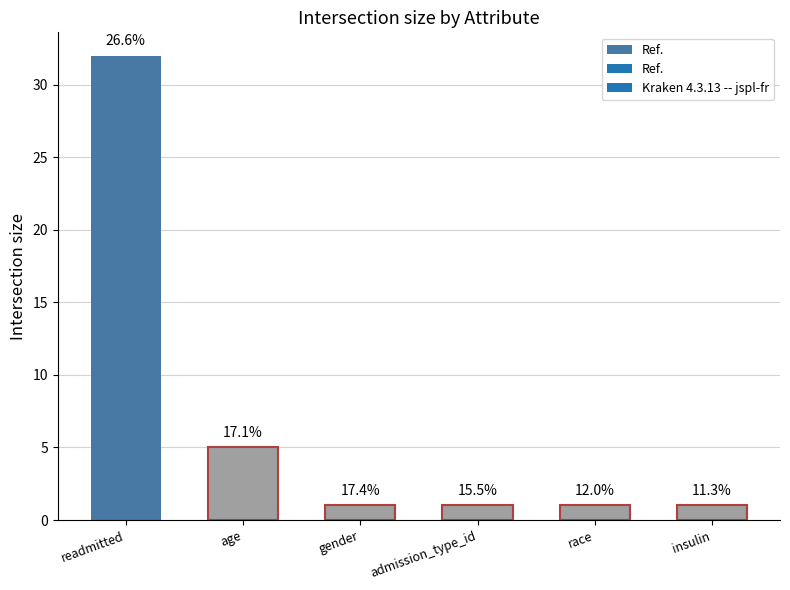

The chart shows a value of 2 at insulin. True or false?

False